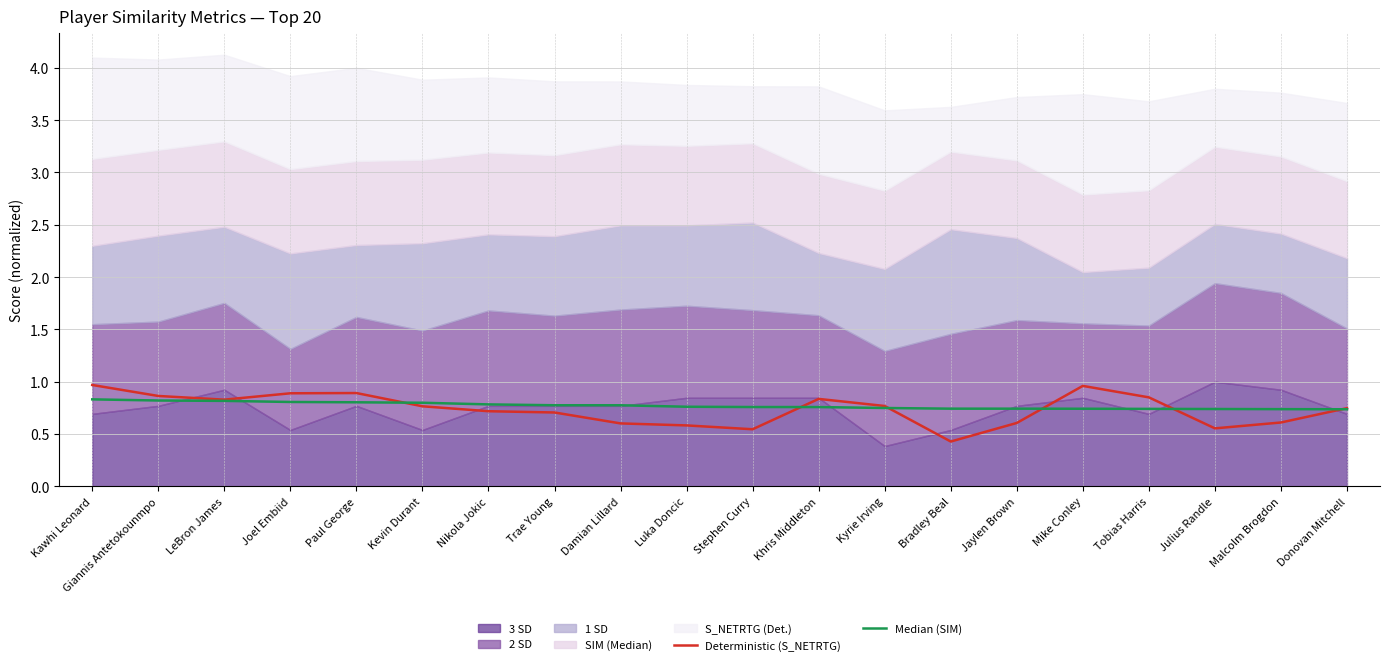

Which category has the highest value in the Deterministic (S_NETRTG) series?

Kawhi Leonard